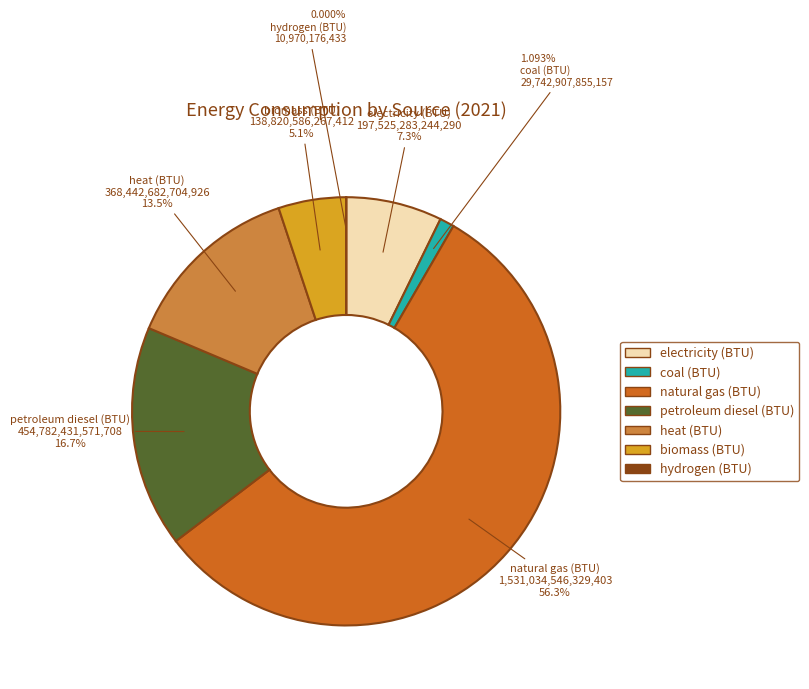

Combined, do petroleum diesel (BTU) and biomass (BTU) account for over 50%?

No